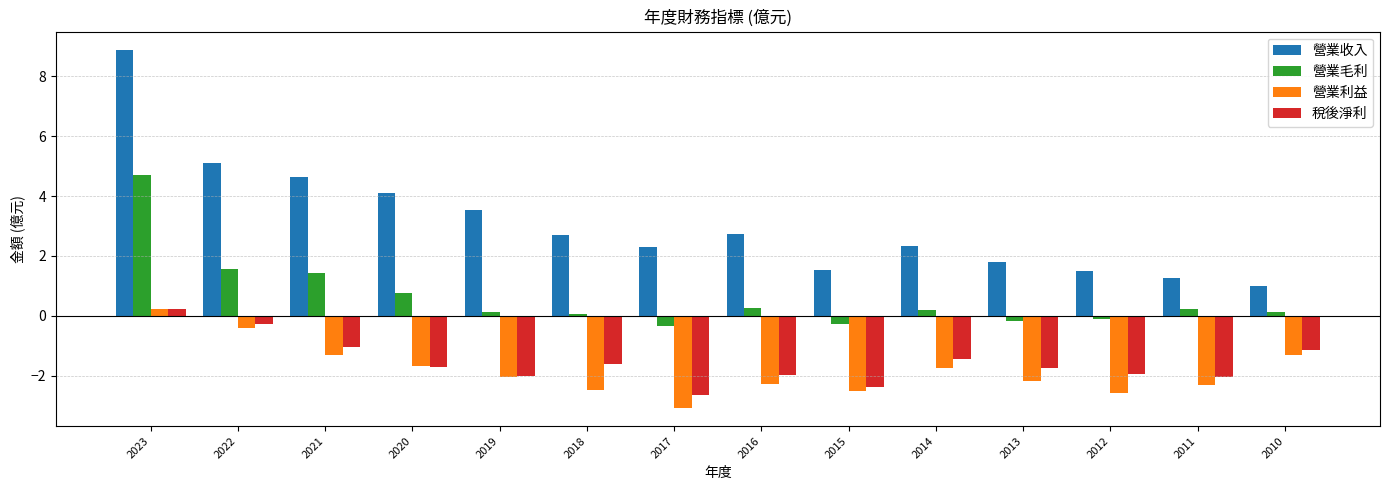

Is the value of 營業利益 at 2018 greater than the value of 營業毛利 at 2023?

No